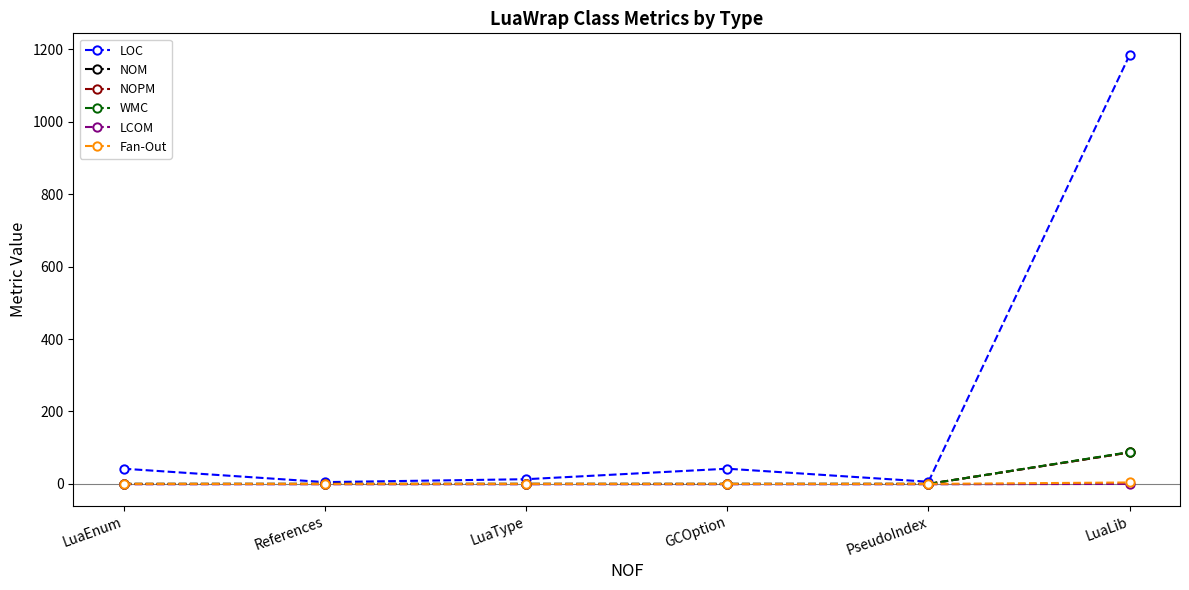

Which label corresponds to the smallest value in the chart?

LuaEnum